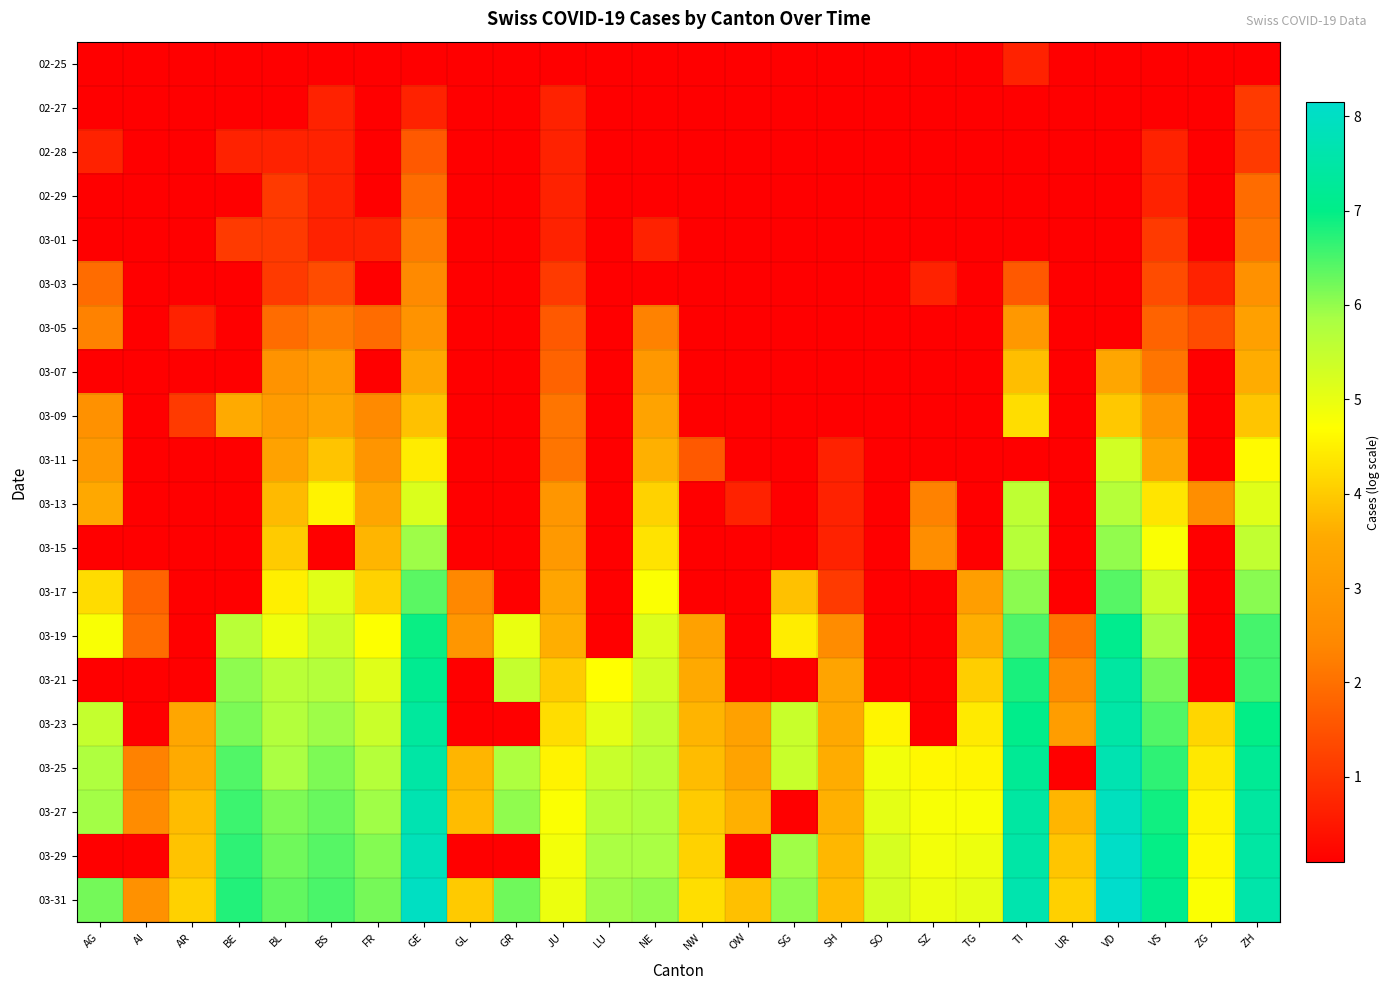

What is the spread (max minus min) of values at NW?

4.2